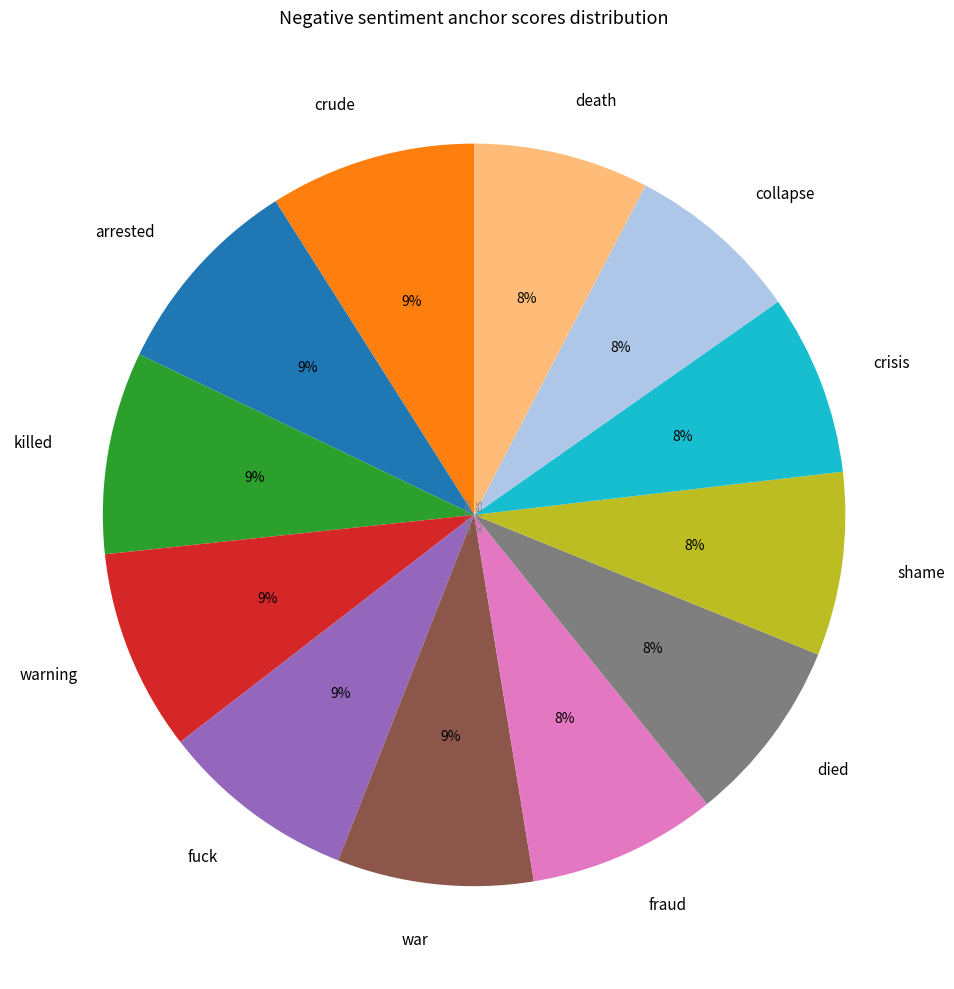

To the nearest percent, what portion does death represent?

8%